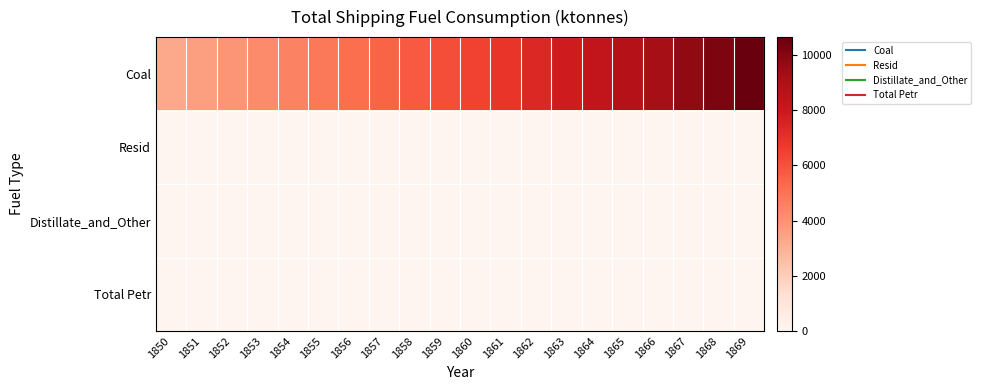

Which series has the largest range (max minus min)?

Coal